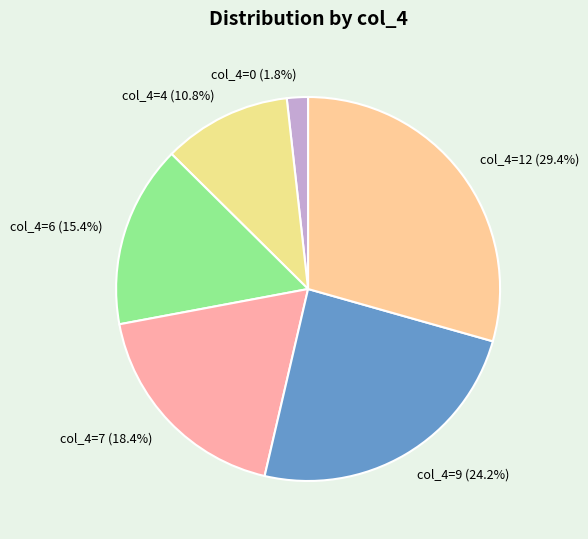

Between col_4=12 (29.4%) and col_4=9 (24.2%), which is larger?

col_4=12 (29.4%)